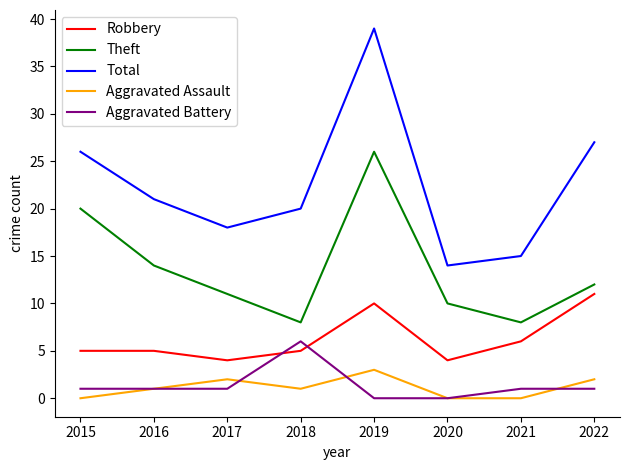

Rank the series by their maximum value, from lowest to highest.

Aggravated Assault, Aggravated Battery, Robbery, Theft, Total